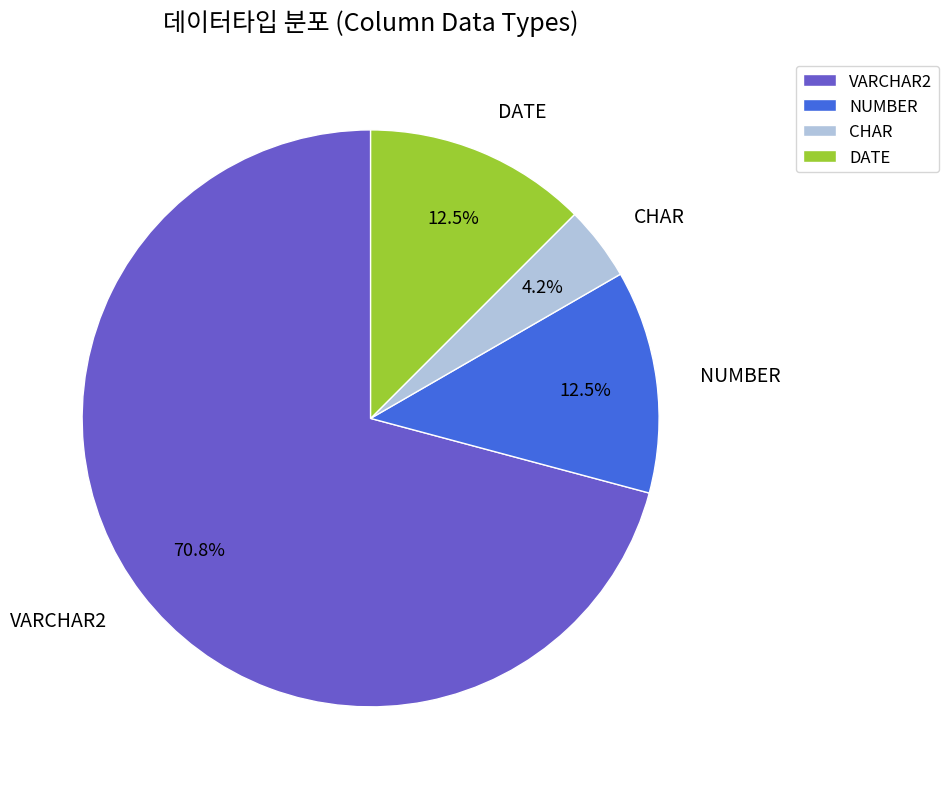

How many slices are in this pie chart?

4